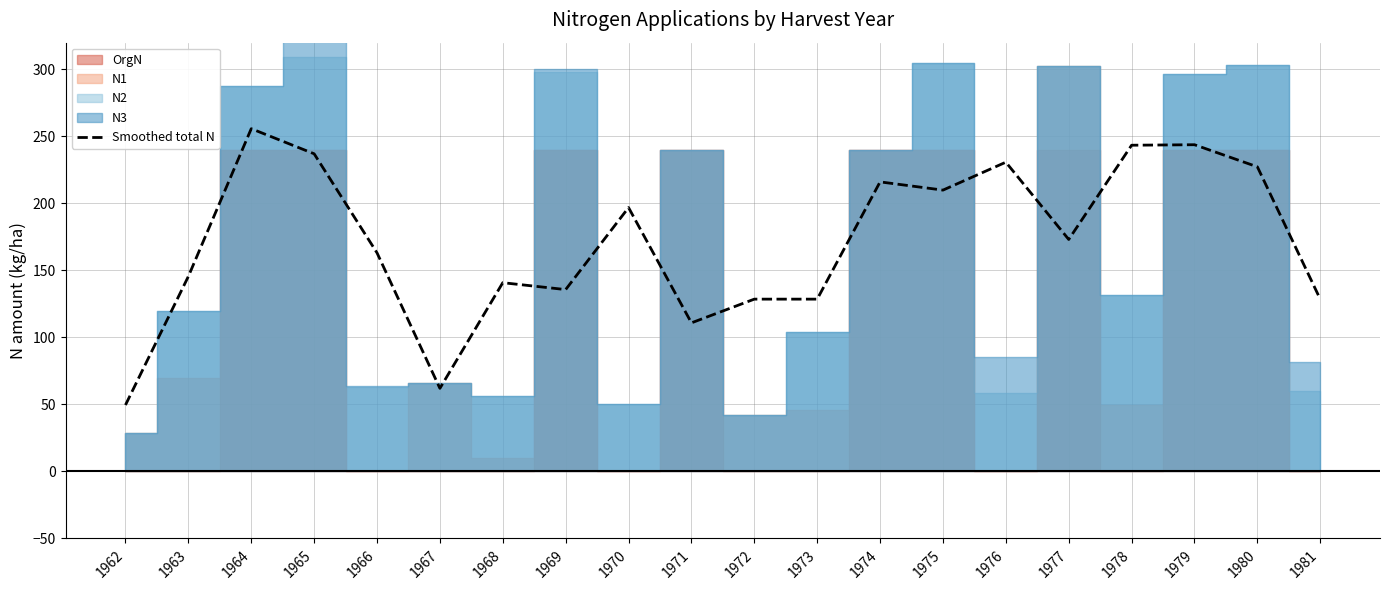

How many data points are less than 173?

10